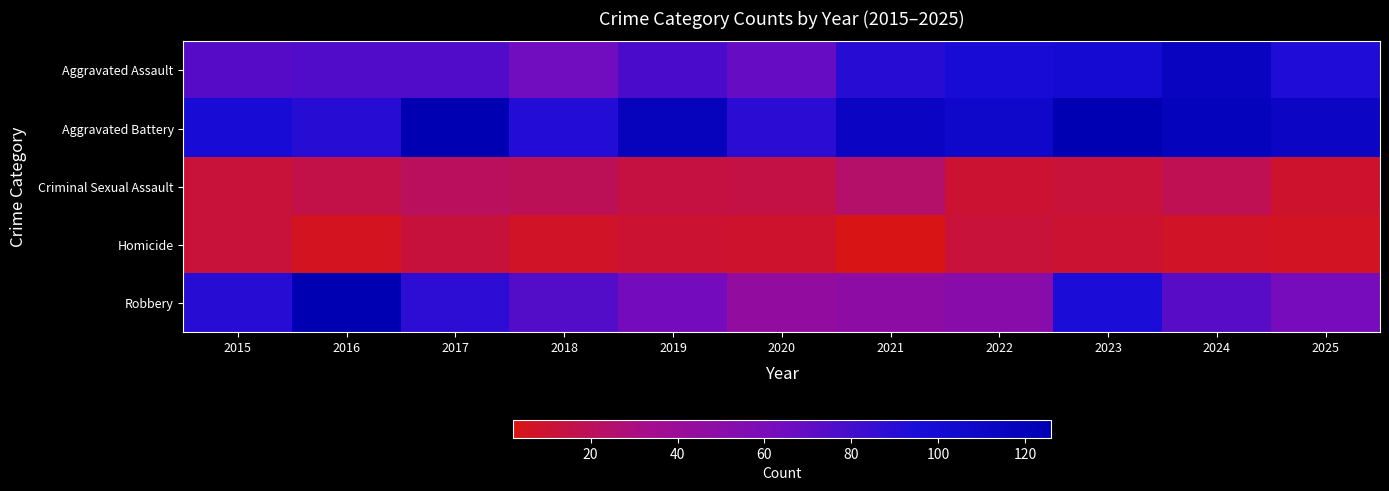

Reading left to right, transcribe all the data shown in this chart.

Aggravated Assault: 2015=74	2016=76	2017=76	2018=64	2019=78	2020=68	2021=90	2022=97	2023=100	2024=115	2025=93
Aggravated Battery: 2015=97	2016=90	2017=126	2018=92	2019=117	2020=89	2021=112	2022=107	2023=126	2024=118	2025=111
Criminal Sexual Assault: 2015=12	2016=16	2017=21	2018=19	2019=14	2020=15	2021=24	2022=10	2023=12	2024=18	2025=9
Homicide: 2015=12	2016=5	2017=13	2018=7	2019=10	2020=9	2021=2	2022=12	2023=10	2024=7	2025=6
Robbery: 2015=90	2016=126	2017=88	2018=75	2019=63	2020=45	2021=48	2022=51	2023=94	2024=73	2025=62